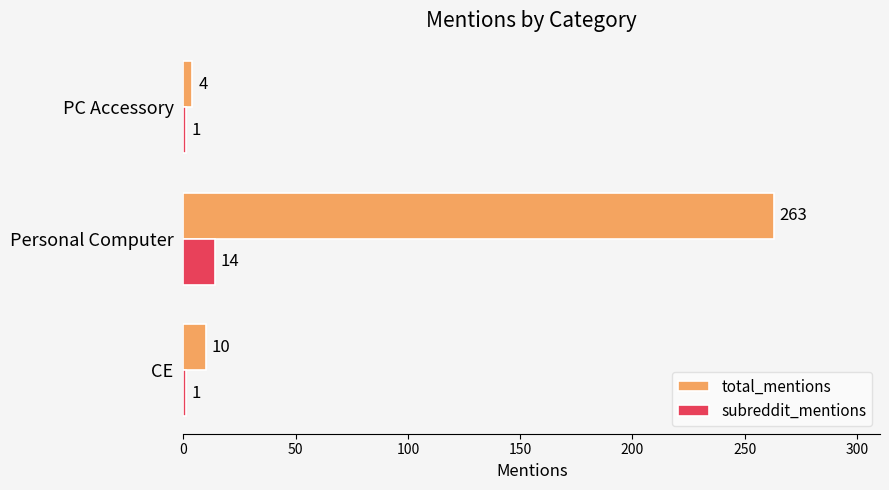

Rank the series by their average value, from highest to lowest.

total_mentions, subreddit_mentions